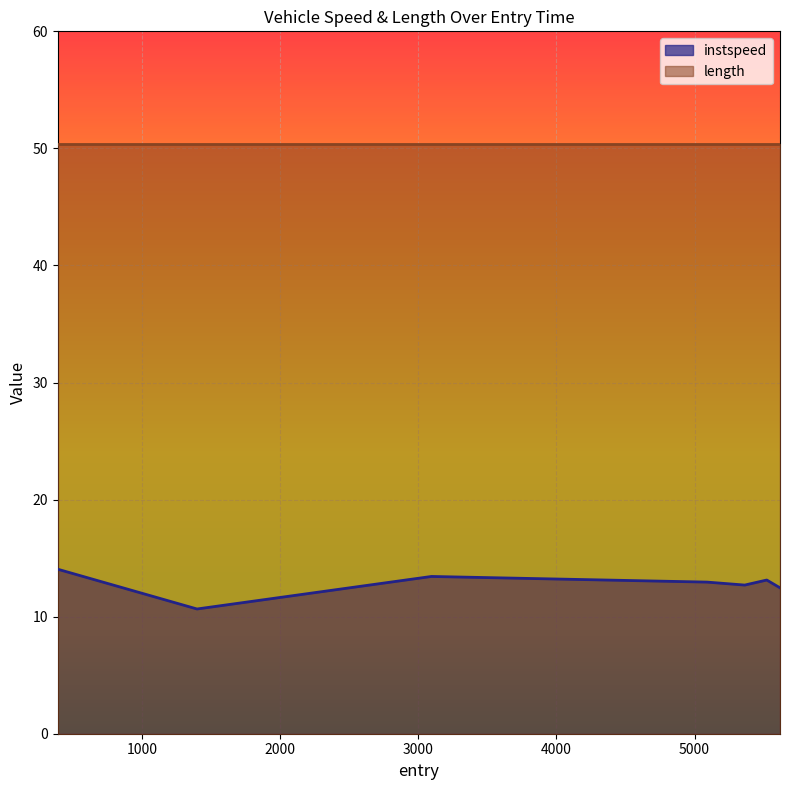

Reading left to right, extract all data points from this chart.

14.1	10.7	13.4	13.0	12.7	13.1	12.5